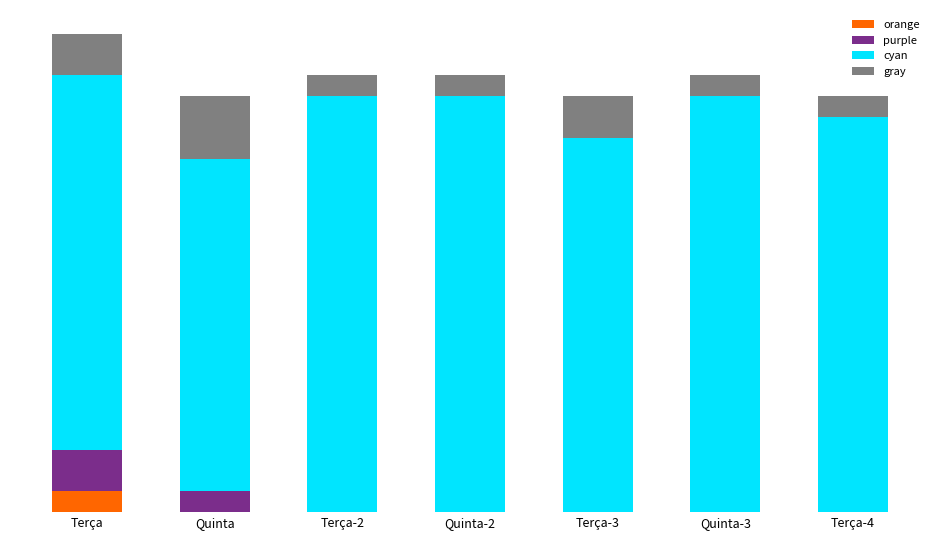

What are all the series names shown in the legend?

orange, purple, cyan, gray